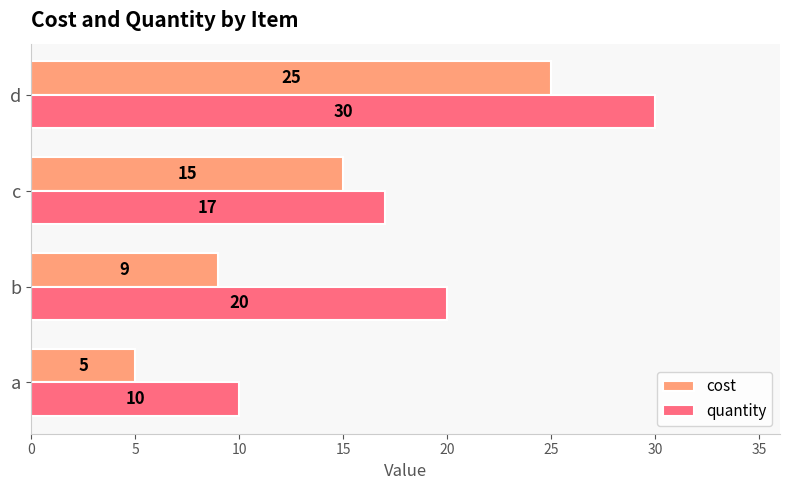

At which label is cost closest to 15?

c